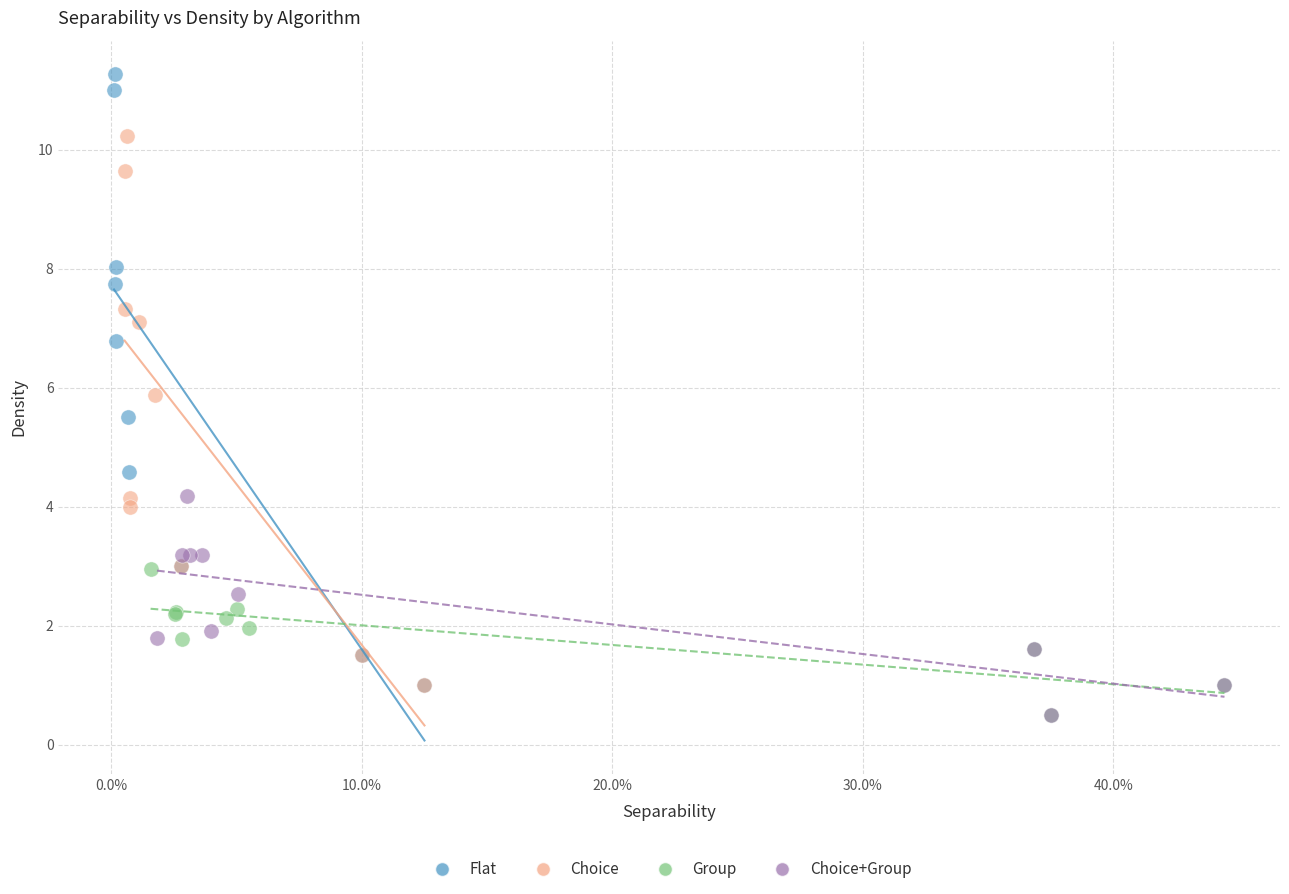

Which series has the widest spread of Y values?

Flat